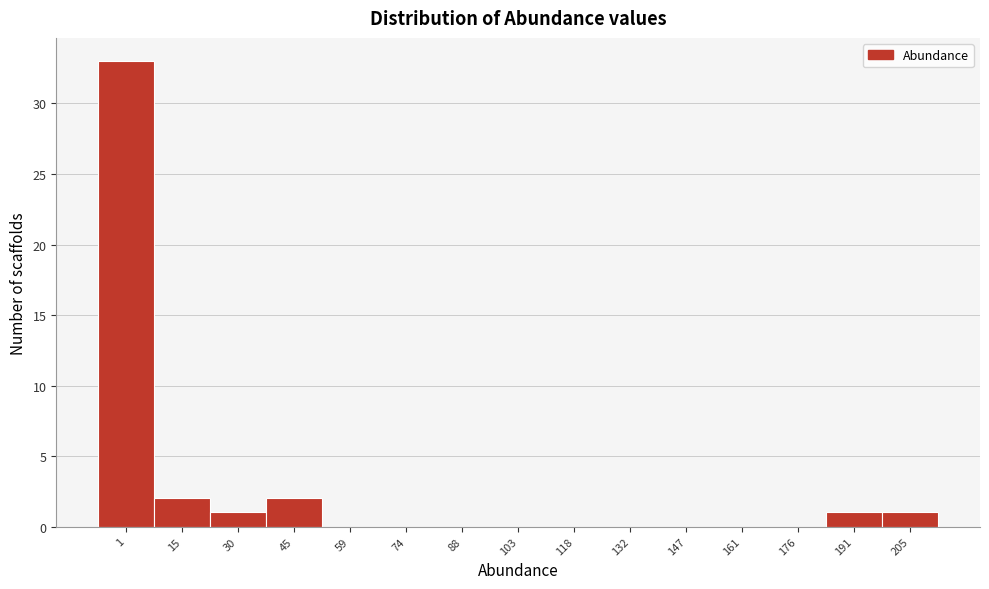

Reading right to left, list all the values displayed in this chart.

205=1	191=1	176=0	161=0	147=0	132=0	118=0	103=0	88=0	74=0	59=0	45=2	30=1	15=2	1=33